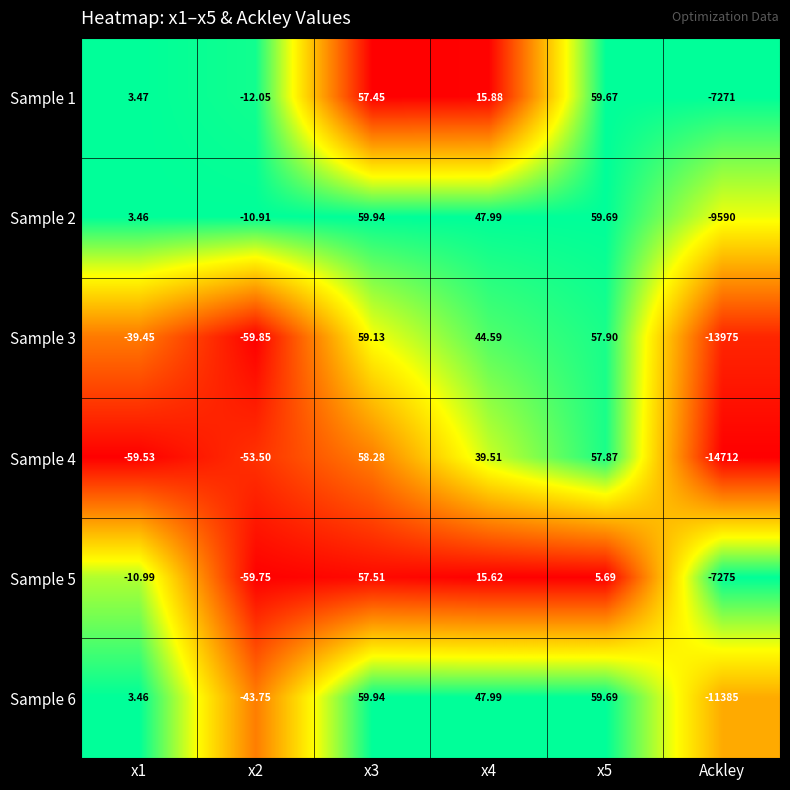

Which category has the lowest value across all series?

Ackley